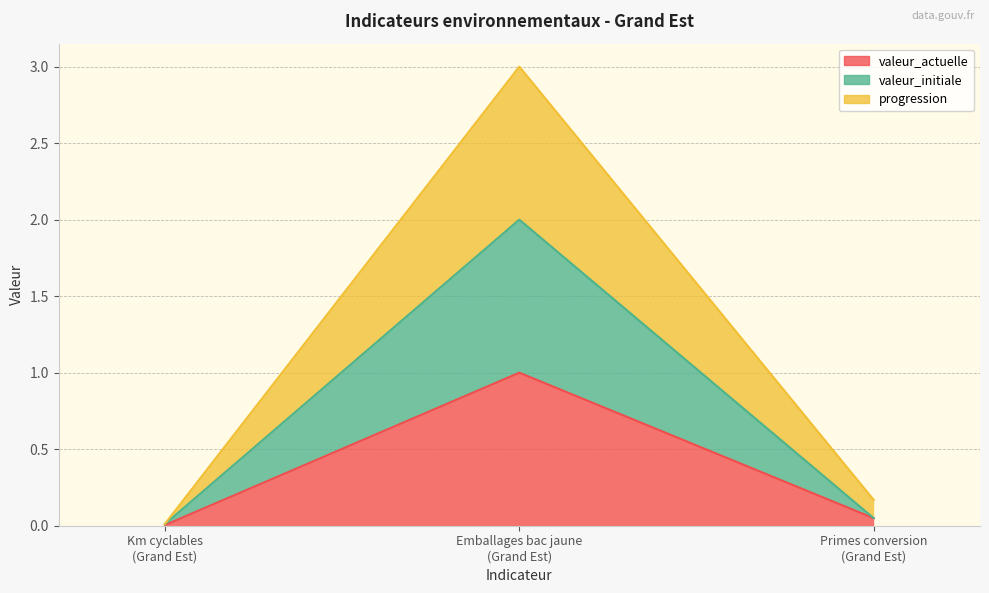

What is the label of the 1st point from the right?

Primes conversion
(Grand Est)